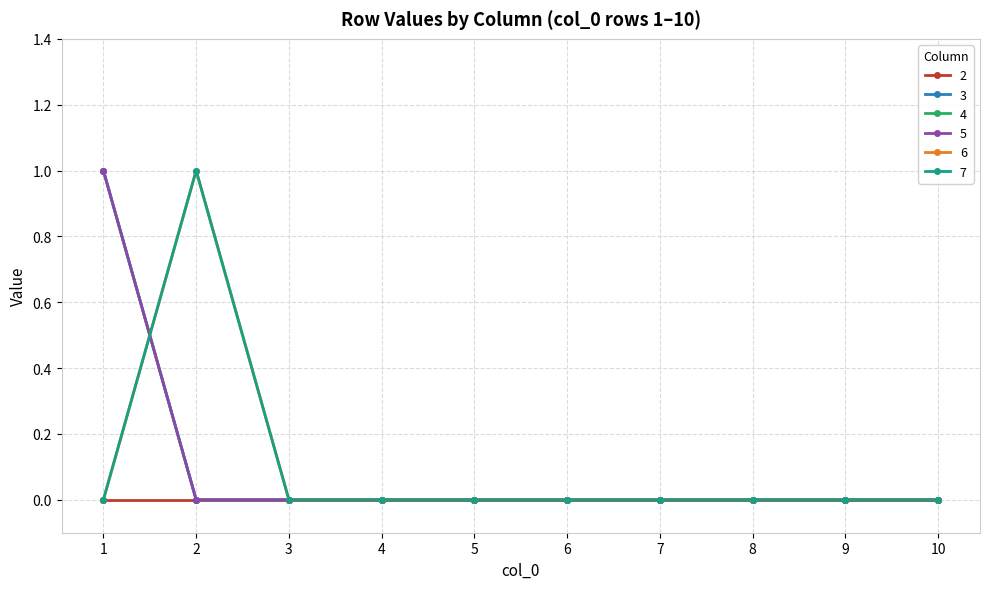

Does the chart have visible grid lines?

Yes